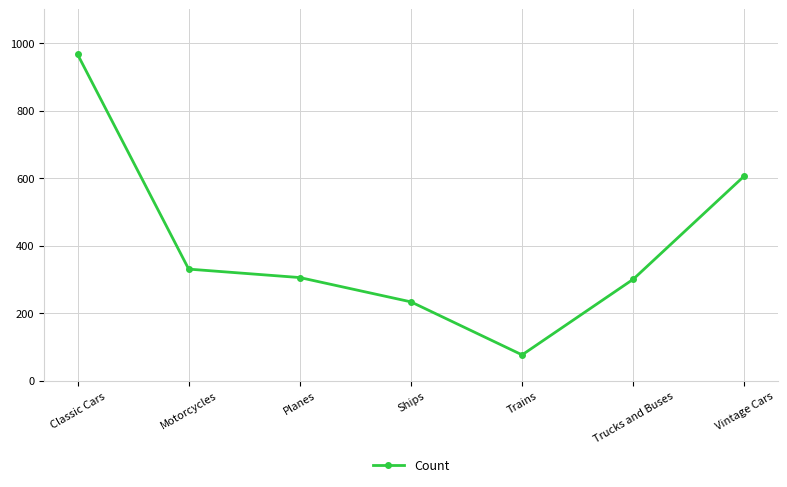

Reading left to right, transcribe all the data shown in this chart.

967	331	306	234	77	301	607